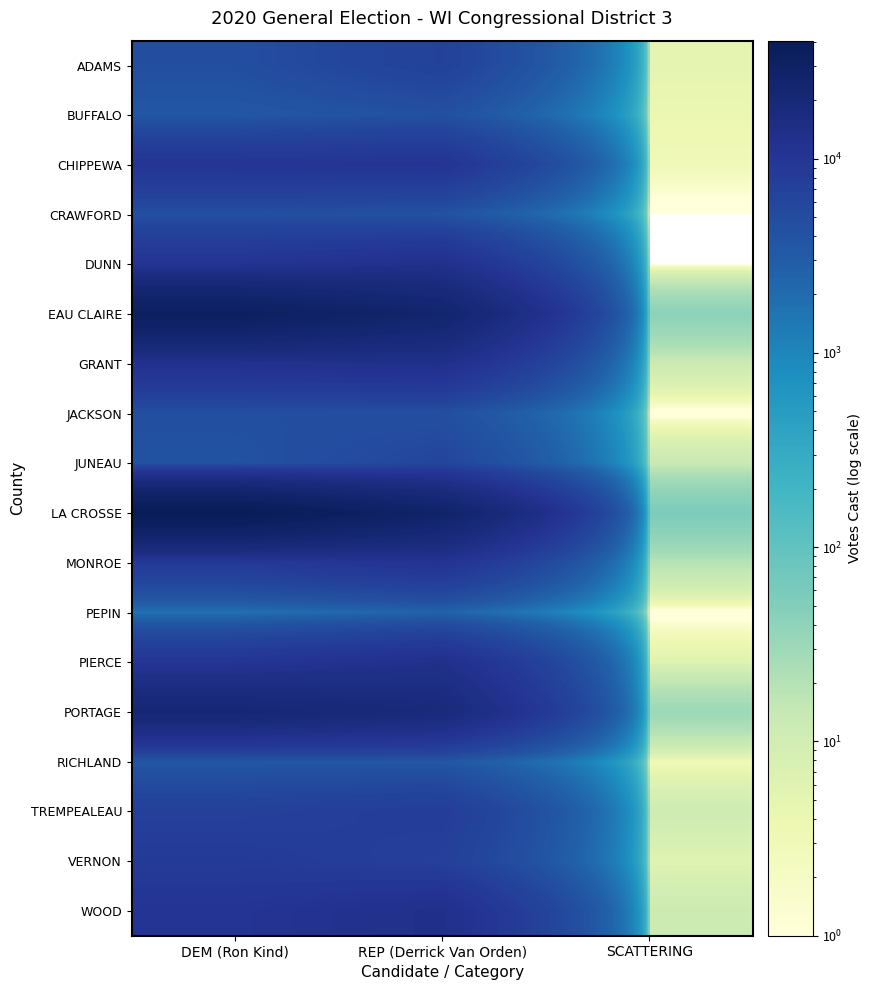

What is the total value across all series at DEM (Ron Kind)?

199870